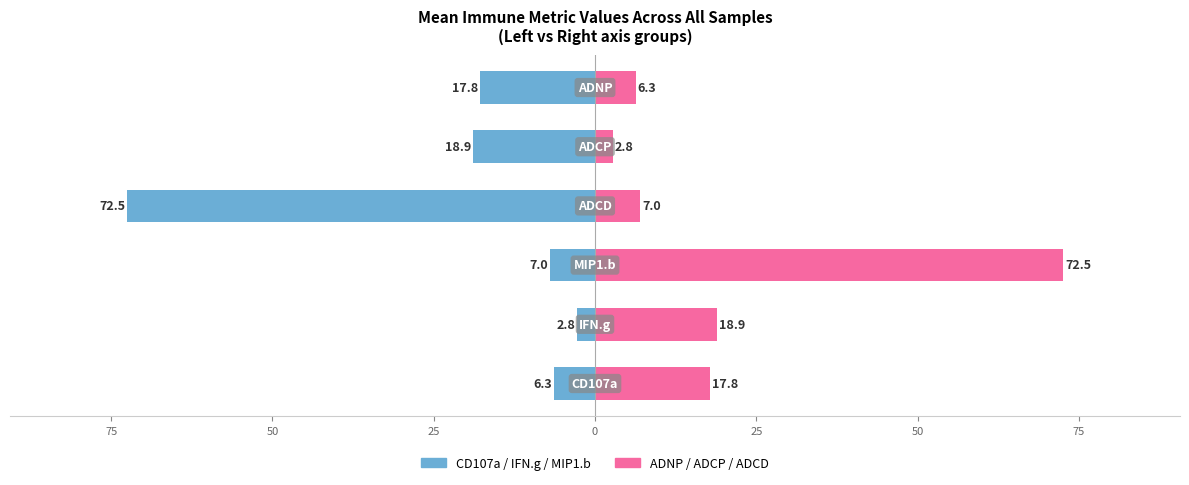

Which series has the largest total across all categories?

ADNP / ADCP / ADCD (right)